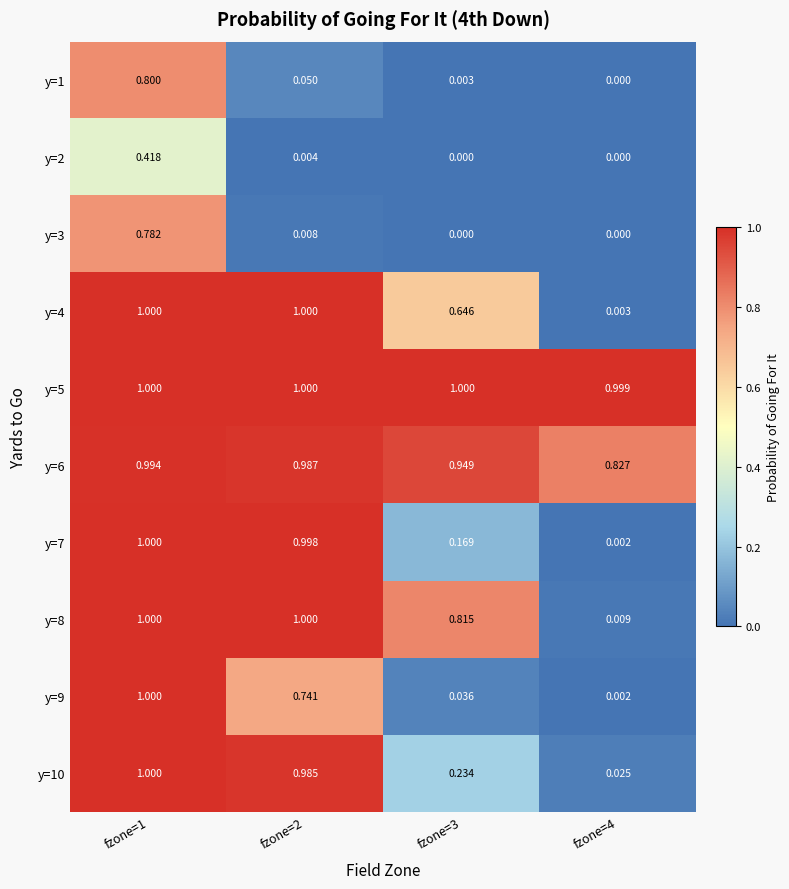

True or false: y=1 has a value of 0.0 at fzone=4.

True